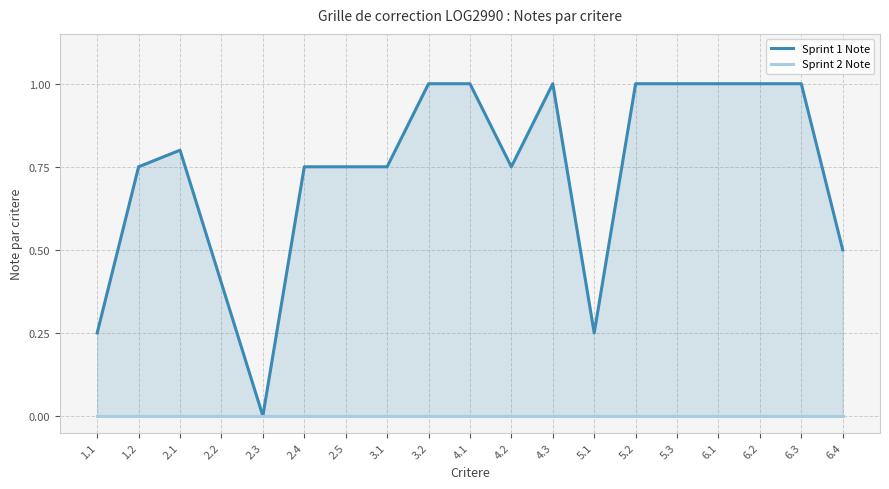

How many lines are shown in the chart?

2